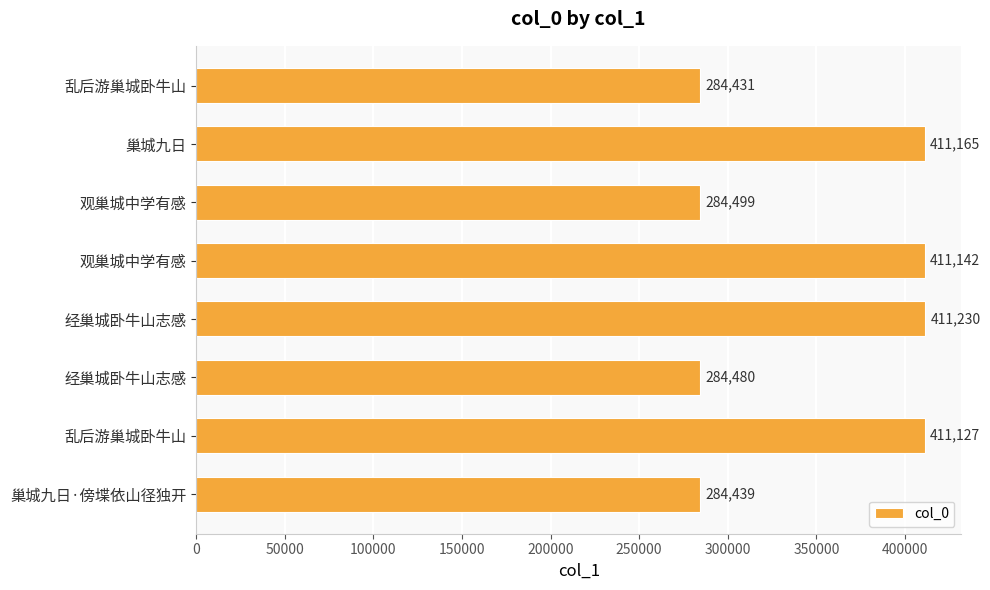

Are the bars grouped side by side (vs. stacked)?

No